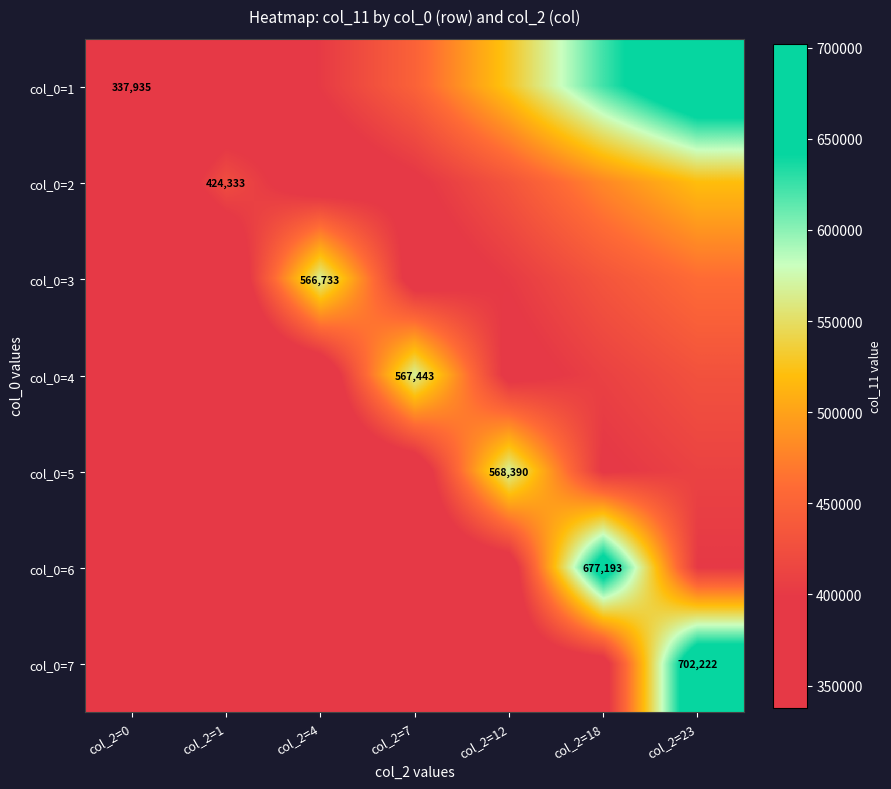

How many data points in col_0=7 are above 353773?

4